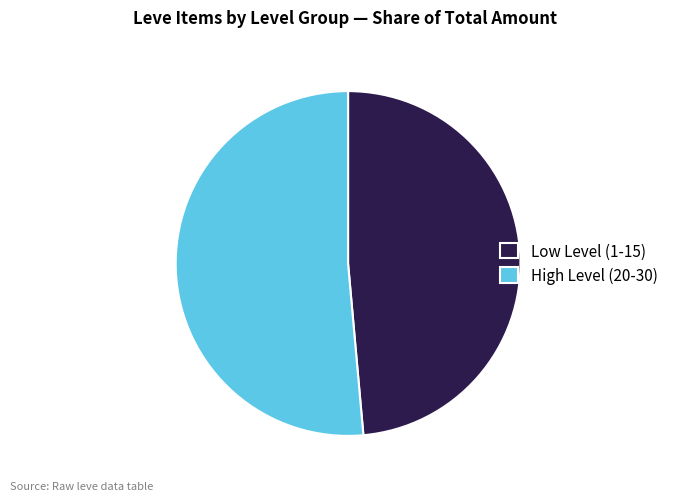

True or false: High Level (20-30) accounts for 39% of the total.

False